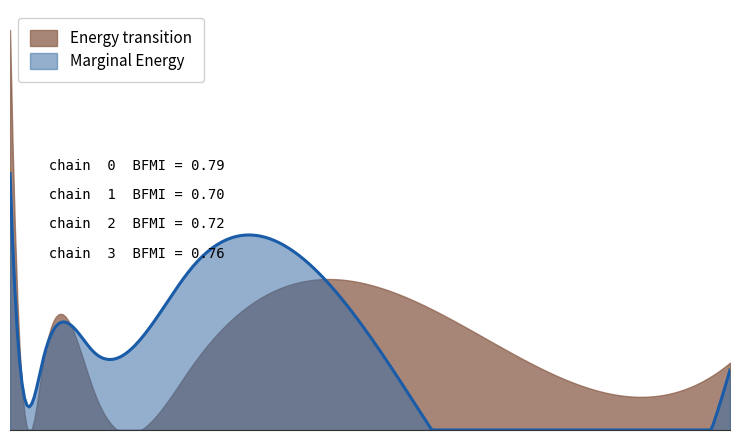

What are all the series names shown in the legend?

Energy transition, Marginal Energy